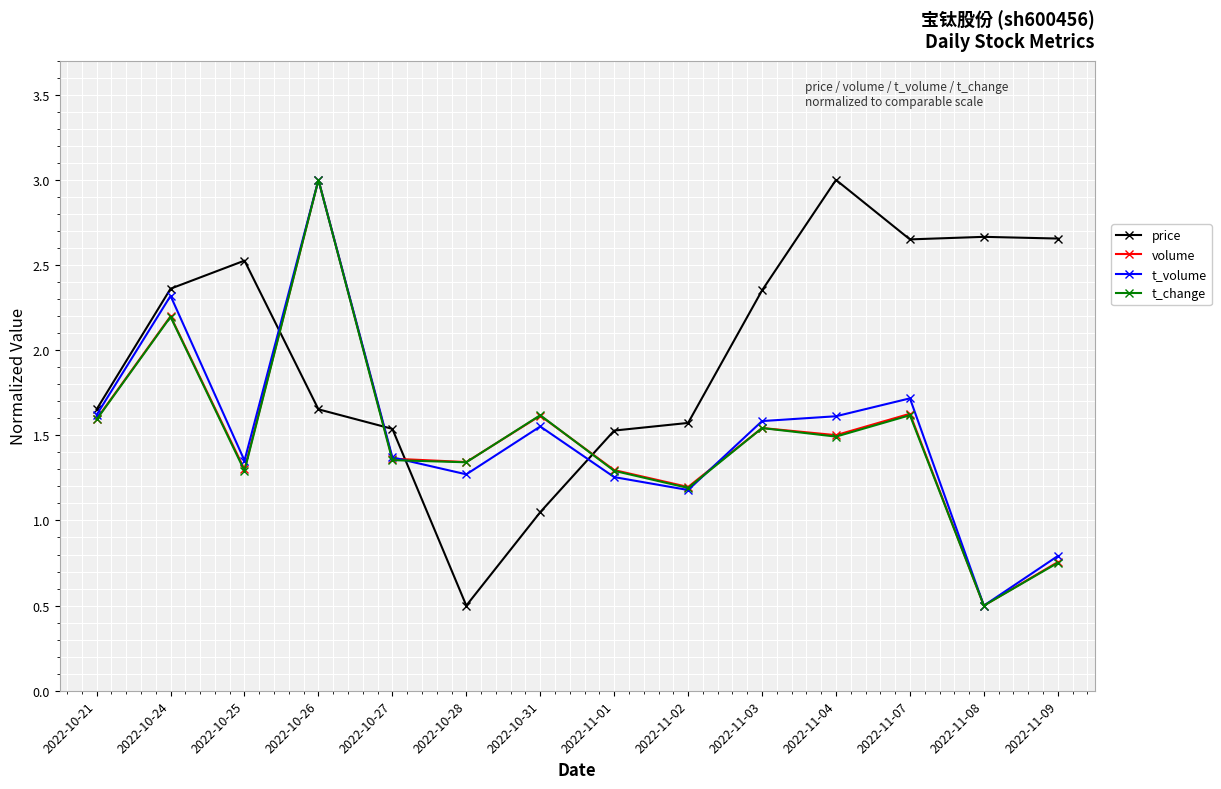

What is the smallest value displayed?

0.5